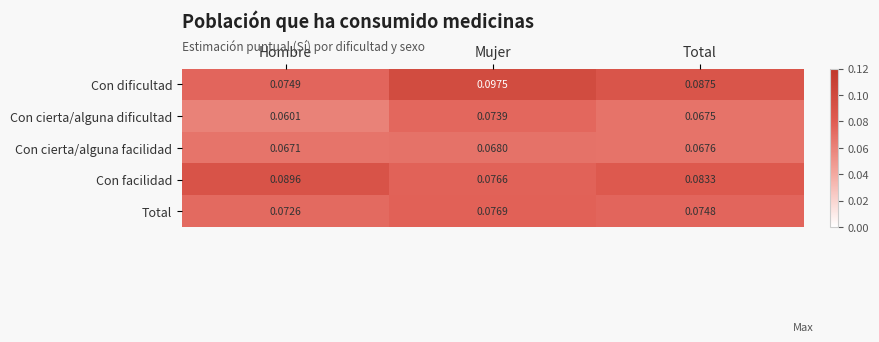

Which category has the lowest value in the Total series?

Hombre